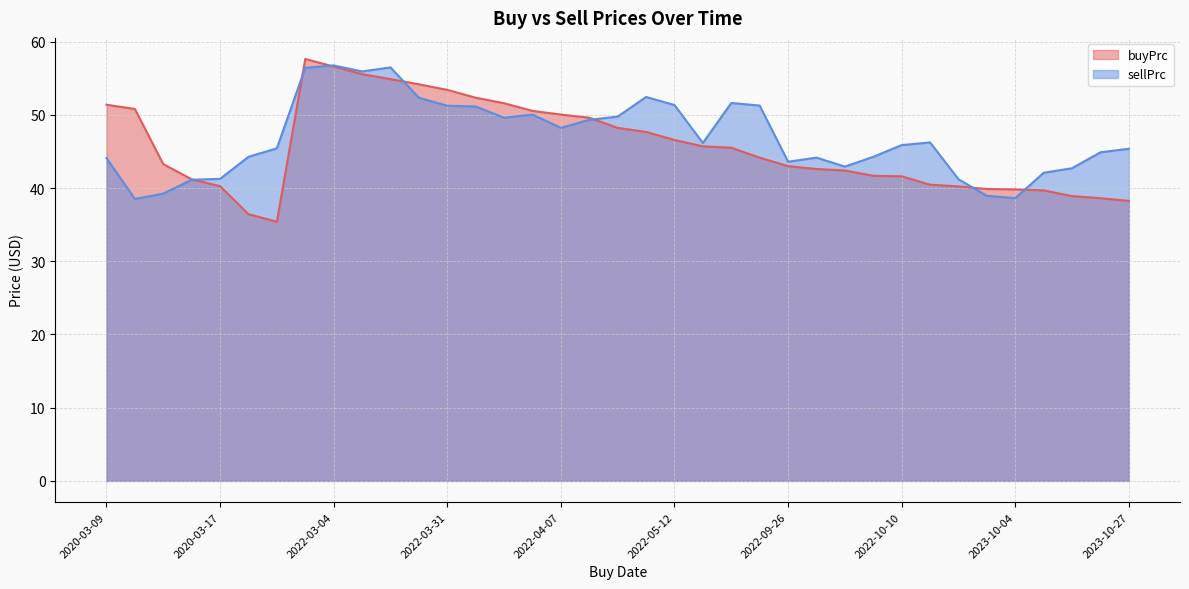

How many lines are shown in the chart?

2